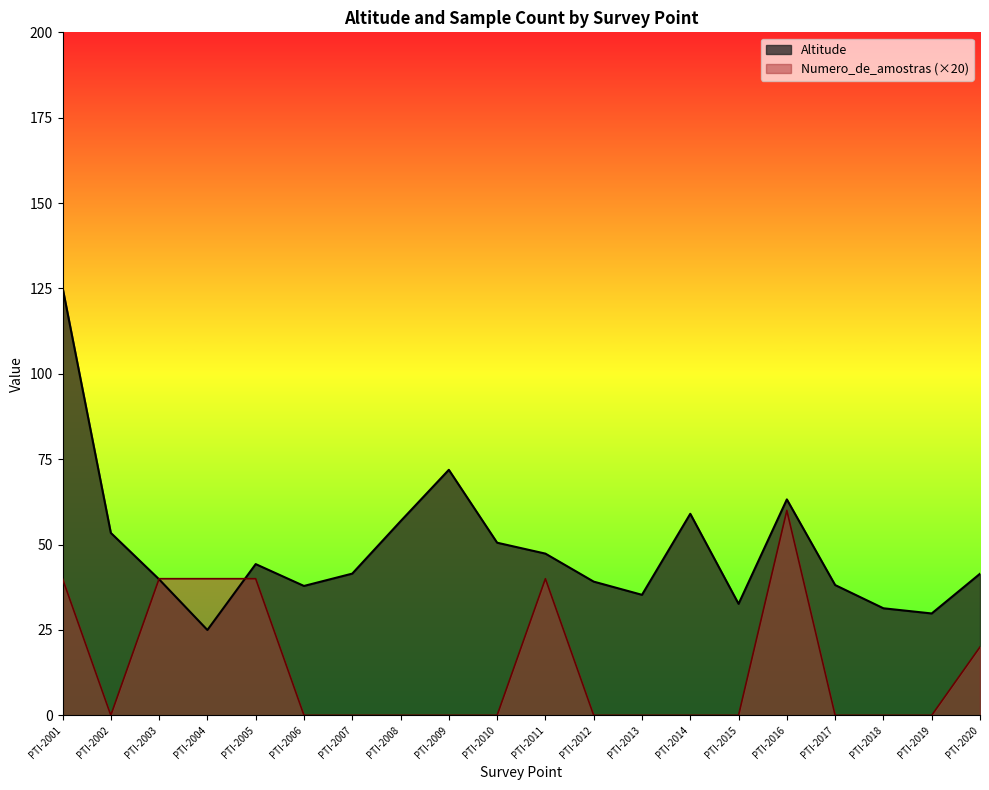

Reading left to right, extract all data points from this chart.

Altitude: PTI-2001=125.3	PTI-2002=53.4	PTI-2003=39.8	PTI-2004=25.0	PTI-2005=44.3	PTI-2006=37.9	PTI-2007=41.5	PTI-2008=56.8	PTI-2009=71.9	PTI-2010=50.5	PTI-2011=47.3	PTI-2012=39.1	PTI-2013=35.3	PTI-2014=59.0	PTI-2015=32.6	PTI-2016=63.2	PTI-2017=38.1	PTI-2018=31.3	PTI-2019=29.8	PTI-2020=41.4
Numero_de_amostras: PTI-2001=40.0	PTI-2002=0.0	PTI-2003=40.0	PTI-2004=40.0	PTI-2005=40.0	PTI-2006=0.0	PTI-2007=0.0	PTI-2008=0.0	PTI-2009=0.0	PTI-2010=0.0	PTI-2011=40.0	PTI-2012=0.0	PTI-2013=0.0	PTI-2014=0.0	PTI-2015=0.0	PTI-2016=60.0	PTI-2017=0.0	PTI-2018=0.0	PTI-2019=0.0	PTI-2020=20.0